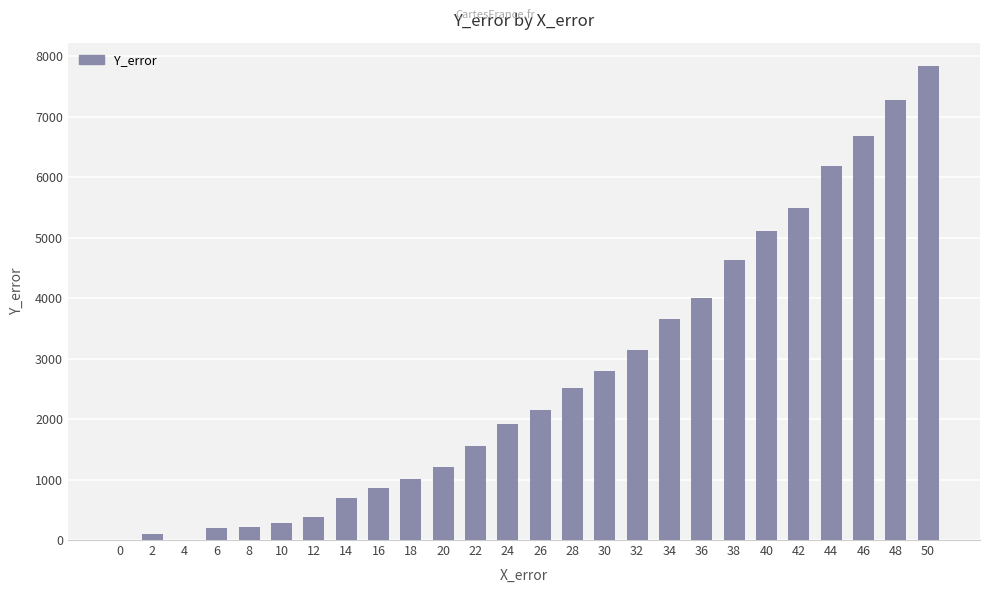

What is the change in value from 16 to 36?

+3150.6